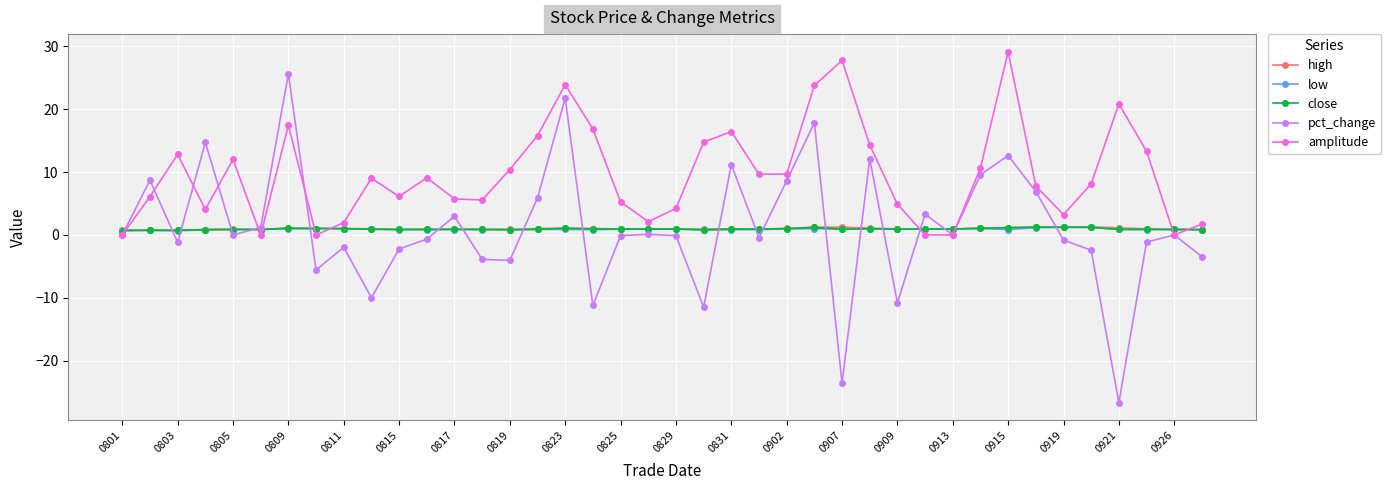

Count the number of categories in the chart.

40